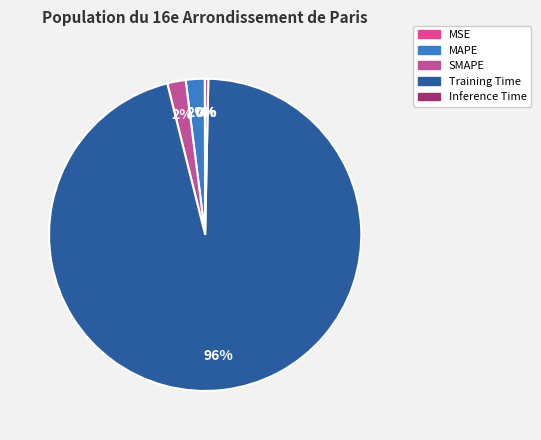

Between Inference Time and MAPE, which is larger?

MAPE